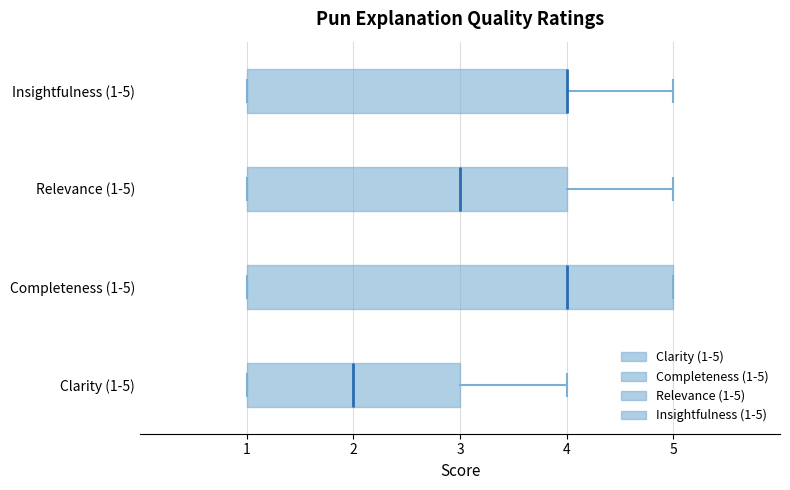

Comparing the boxes themselves (not the whiskers), which one is the widest?

Completeness (1-5)